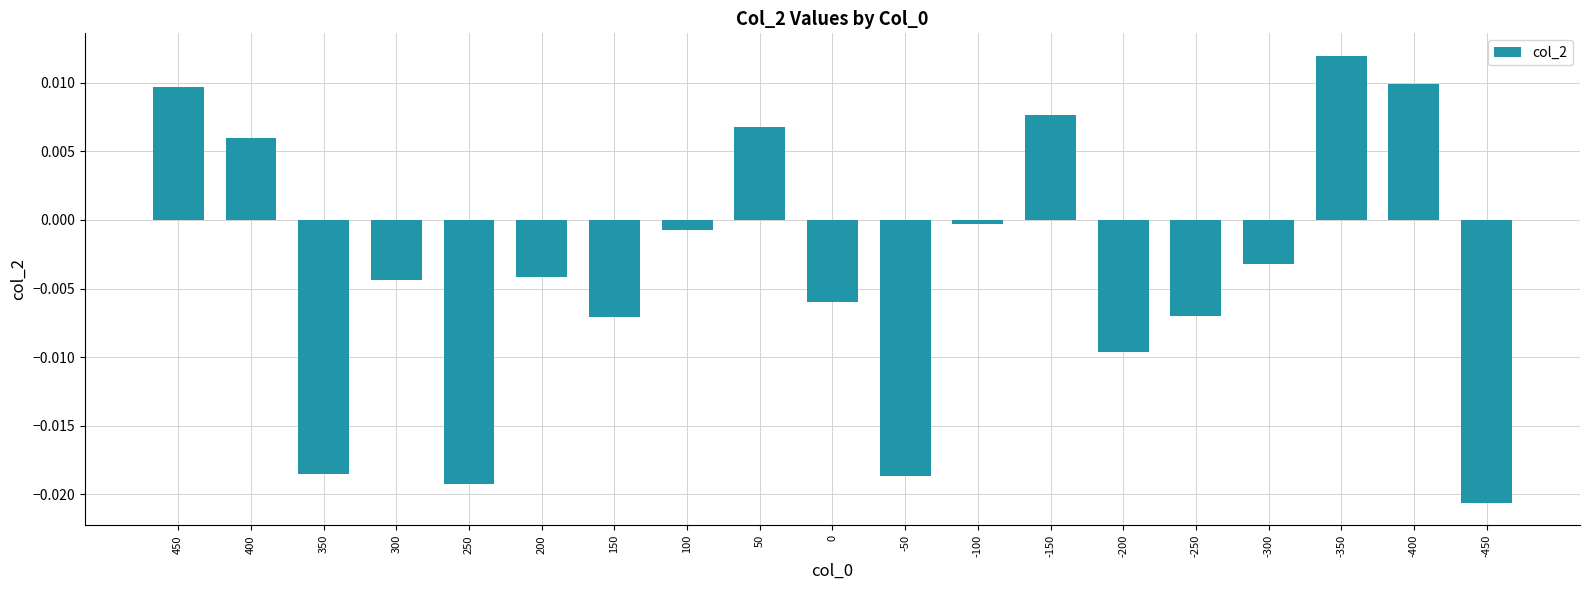

Where is the data nearest to the value 0?

-100